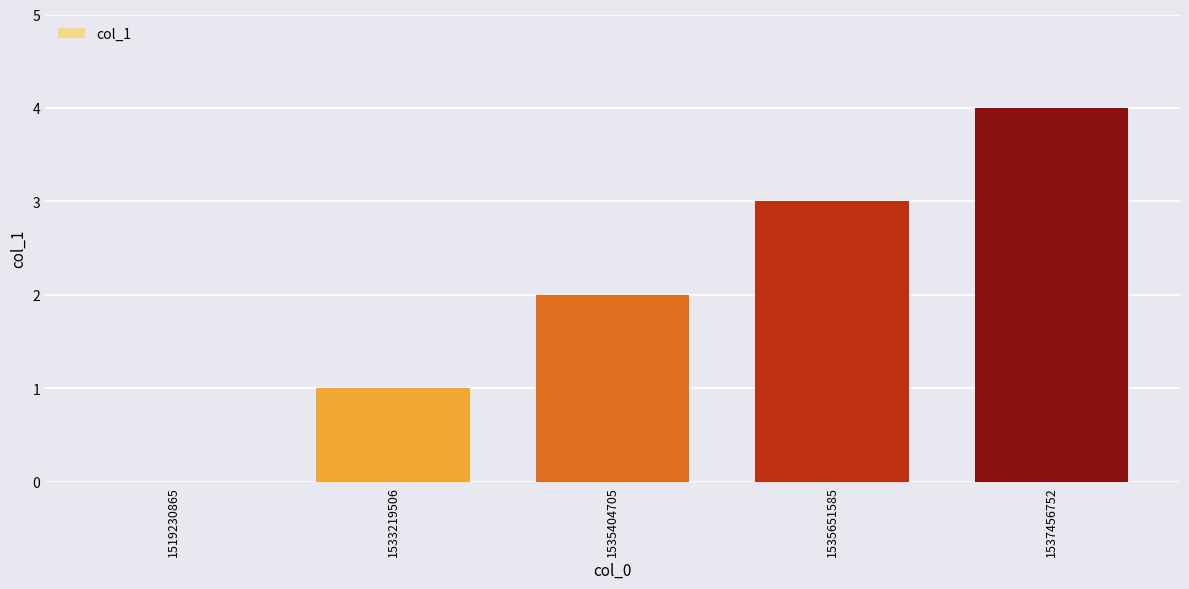

Count the number of categories in the chart.

5